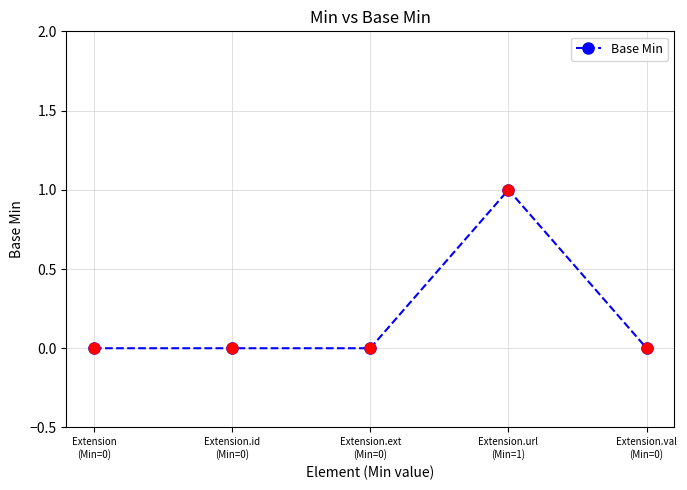

Which has a higher value, Extension
(Min=0) or Extension.ext
(Min=0)?

Extension
(Min=0)